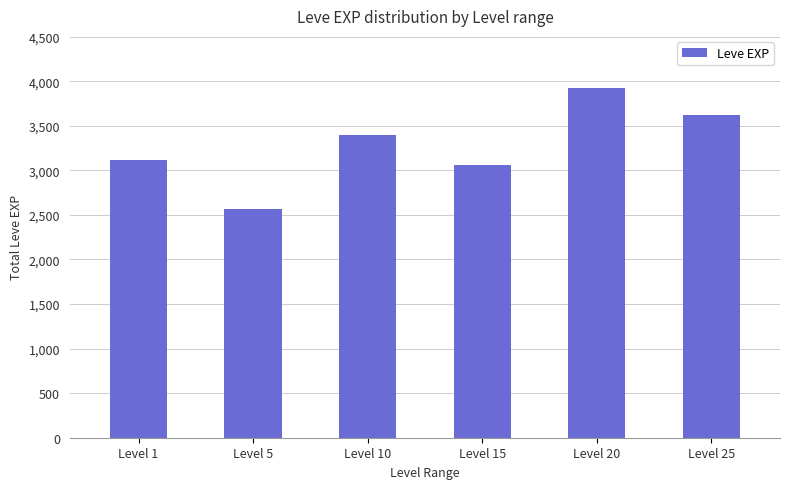

Is it true that the value at Level 5 is 2570?

True